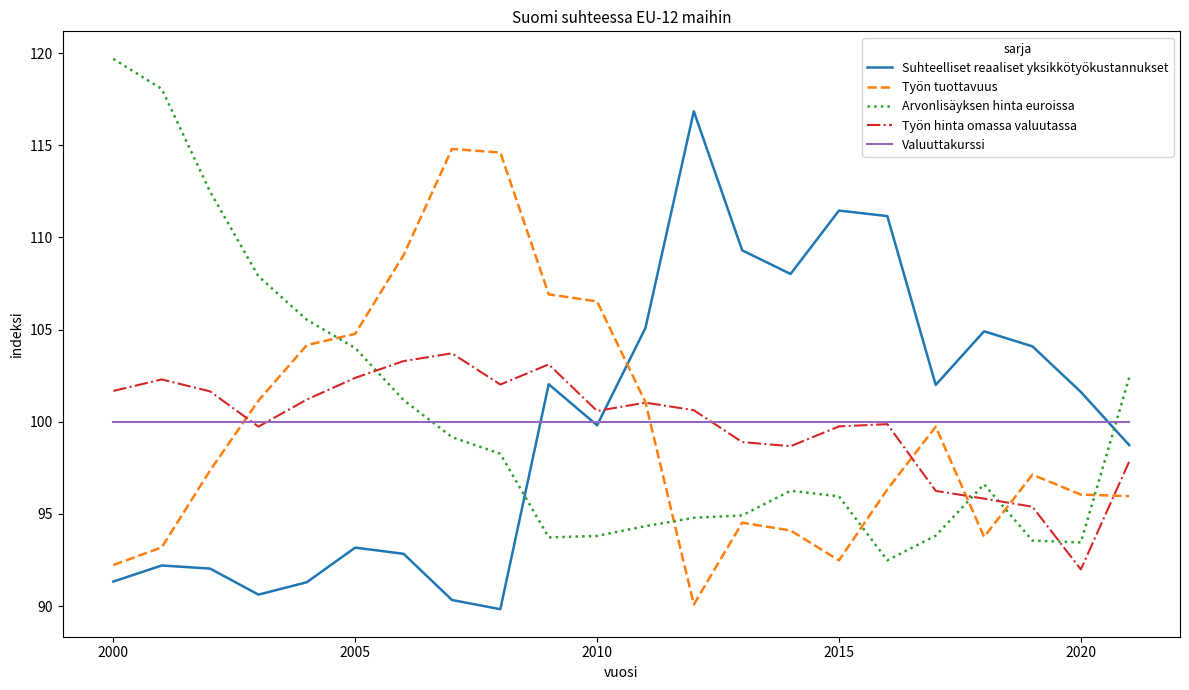

What is the difference between the maximum and minimum values in the Työn tuottavuus series?

24.7